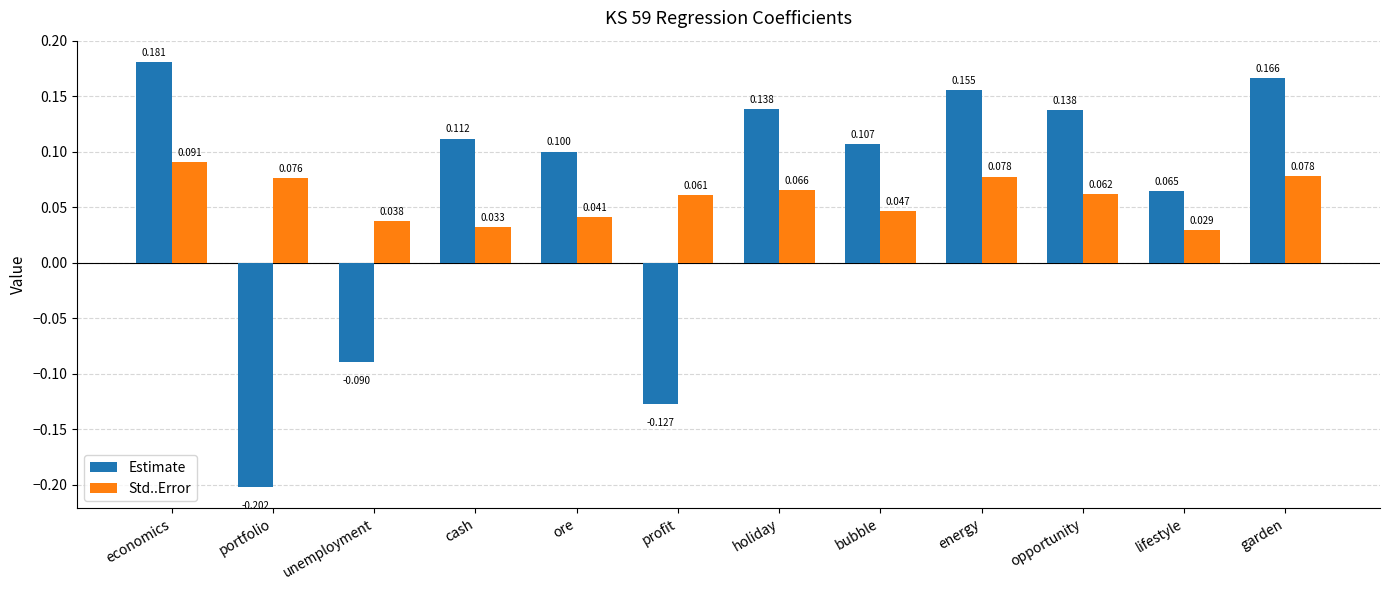

At how many categories does at least one series exceed 0?

12